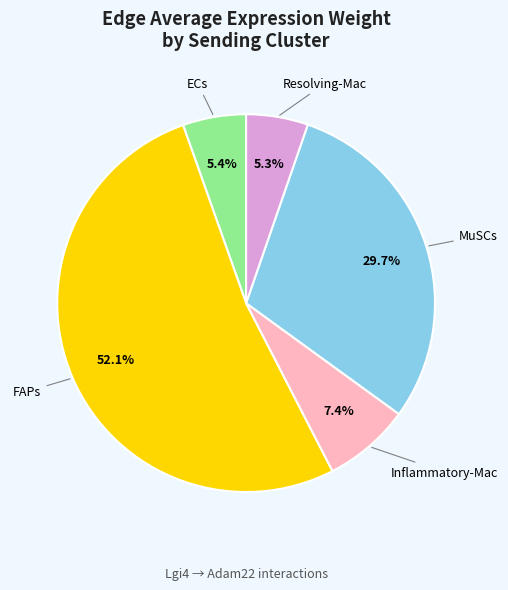

True or false: Resolving-Mac accounts for 5% of the total.

True